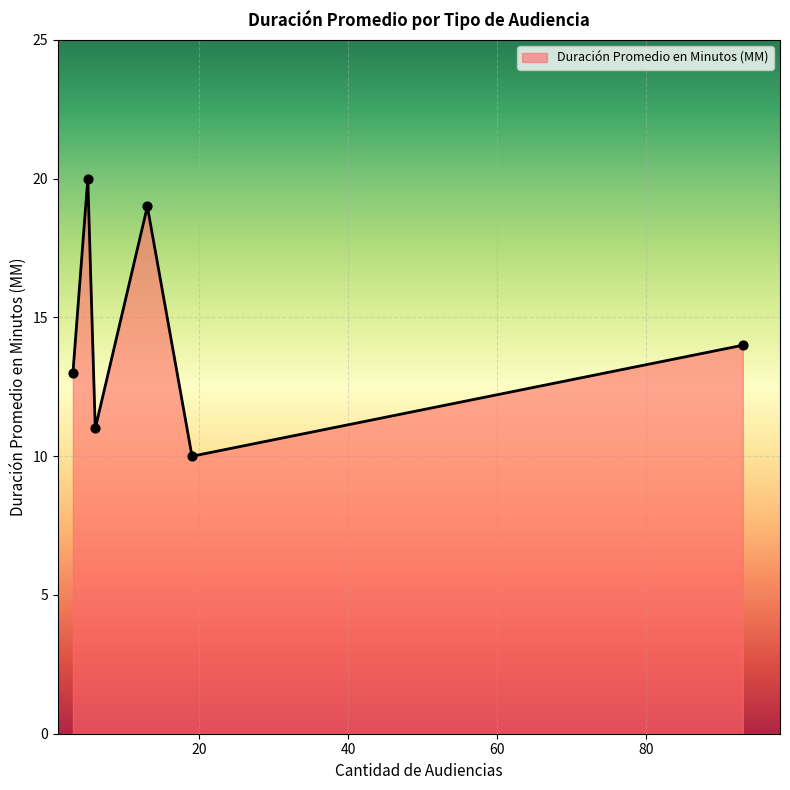

True or false: the data has more than 0 interior local peaks.

True